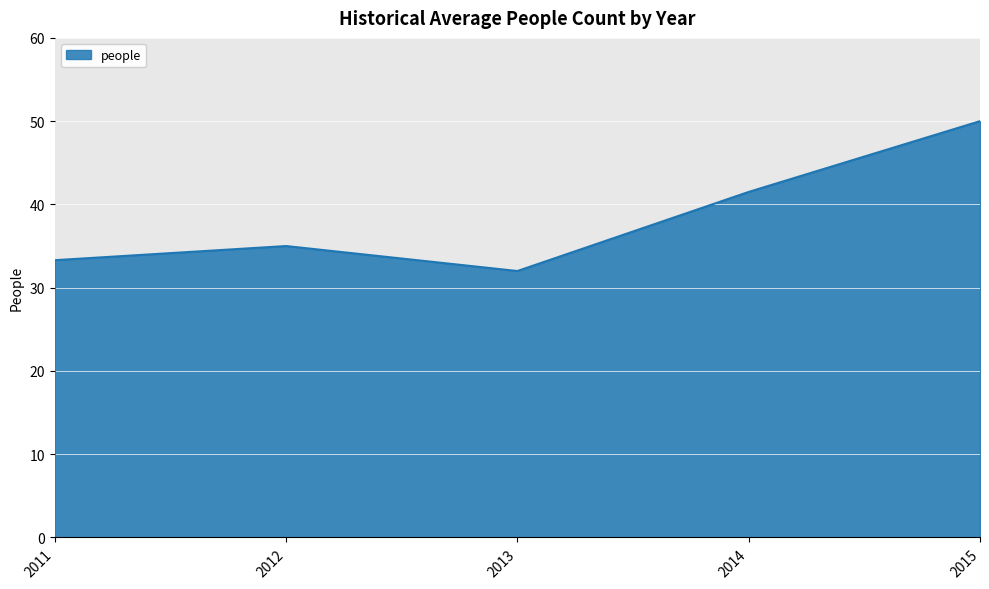

What is the greatest value displayed?

50.0